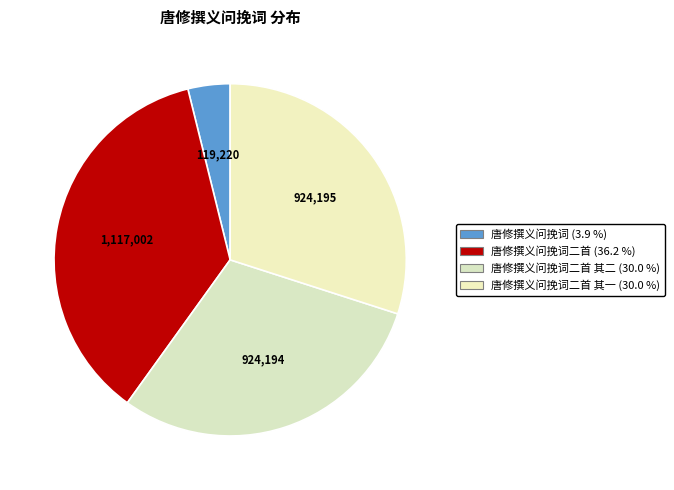

Which slice is the largest?

唐修撰义问挽词二首